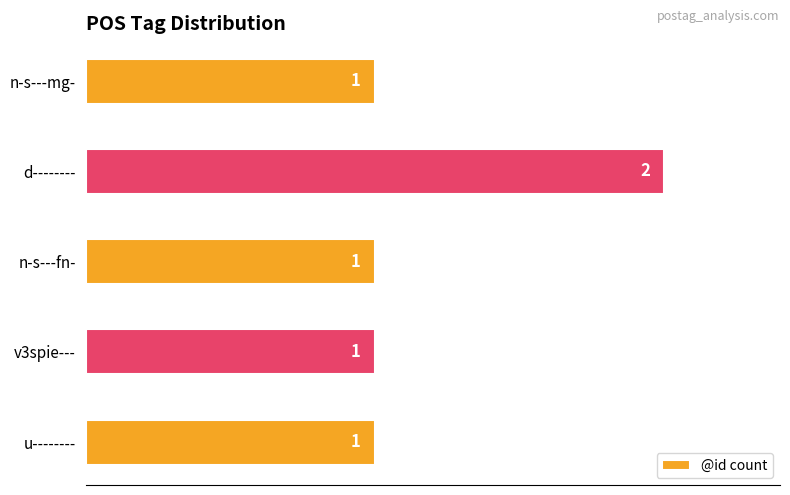

Which label corresponds to the largest value in the chart?

d--------